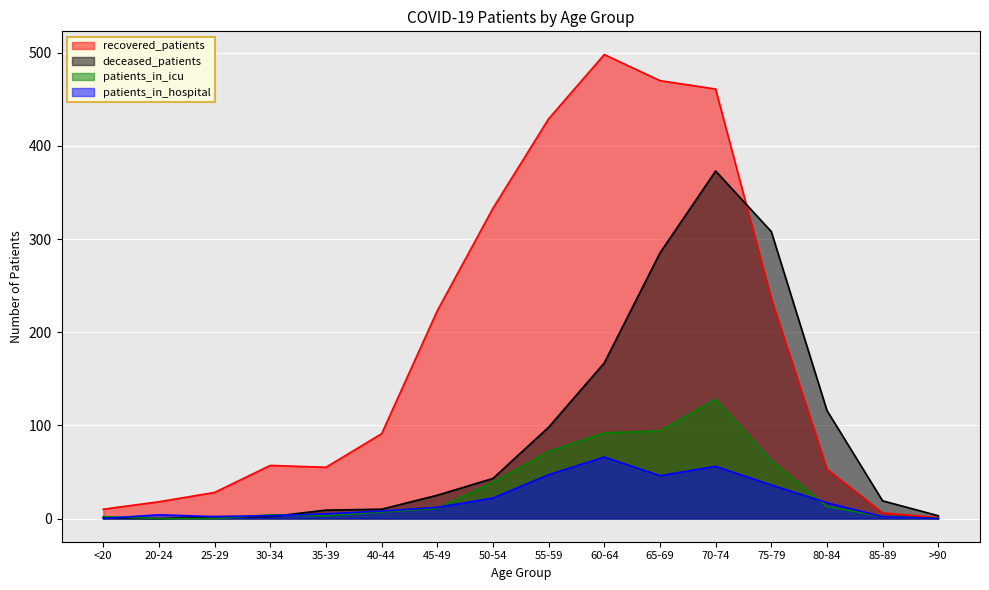

How many data points in deceased_patients are less than 25?

8